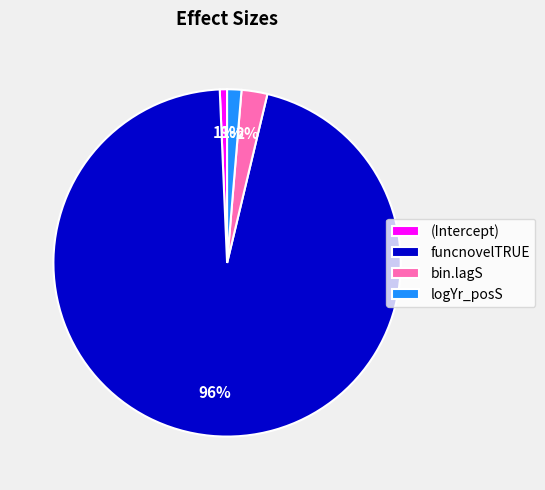

Does any single category account for the majority?

Yes